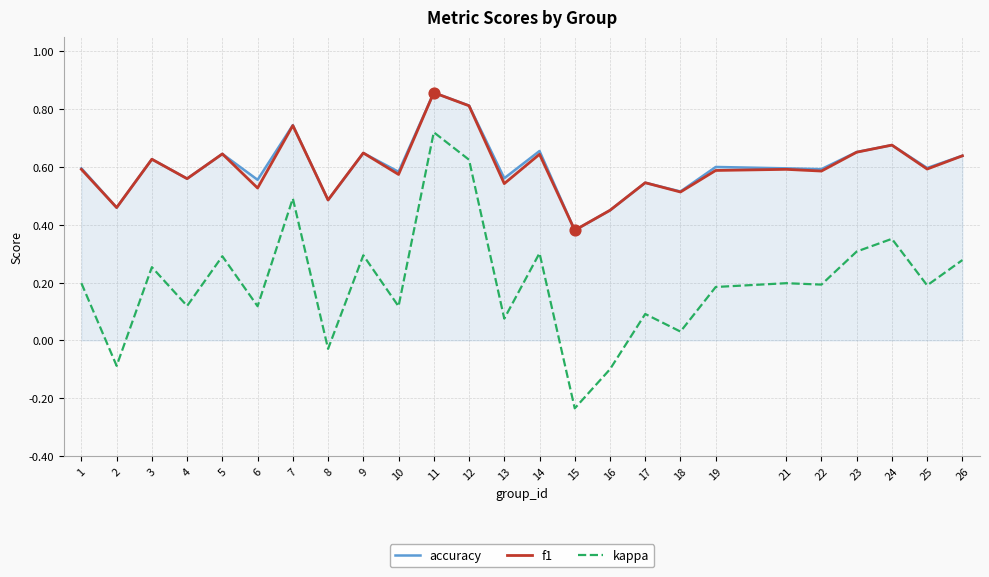

What is the total value across all series at 17?

1.2